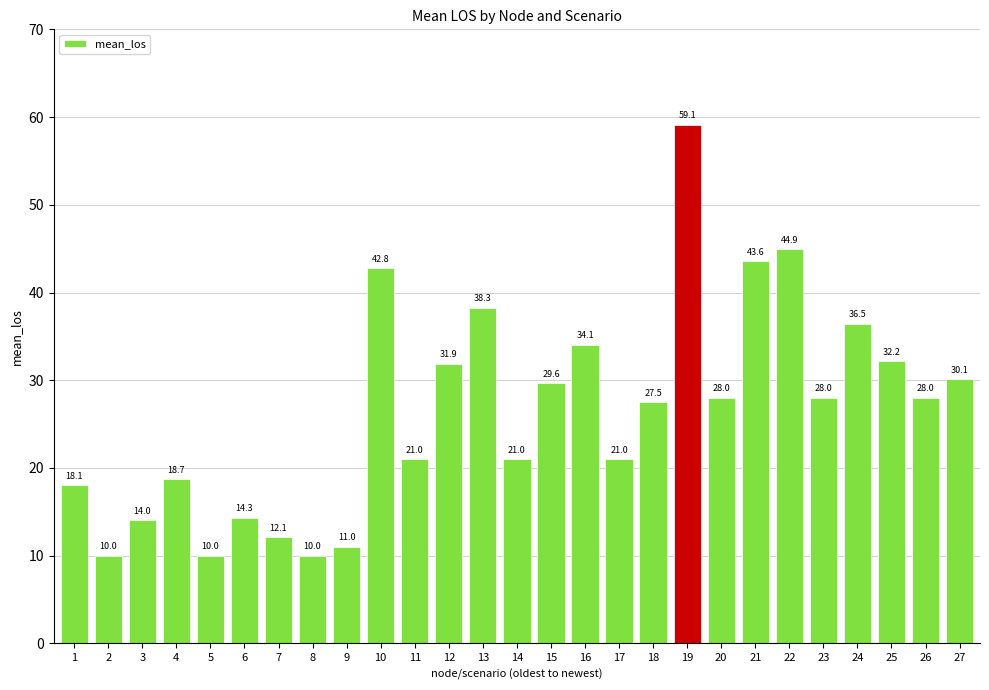

What is the value of the 26th bar from the left?

28.0